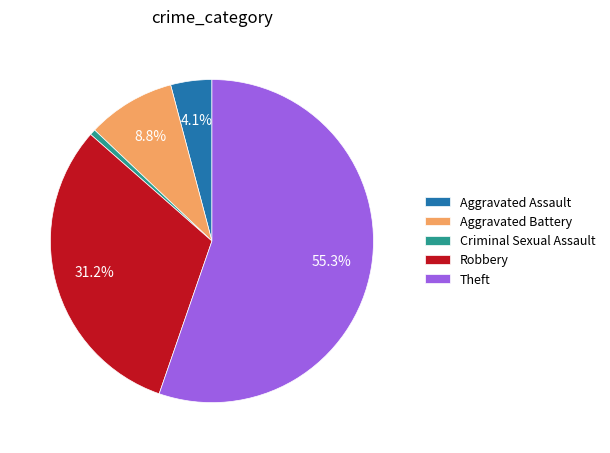

Which has a higher value, Theft or Aggravated Battery?

Theft